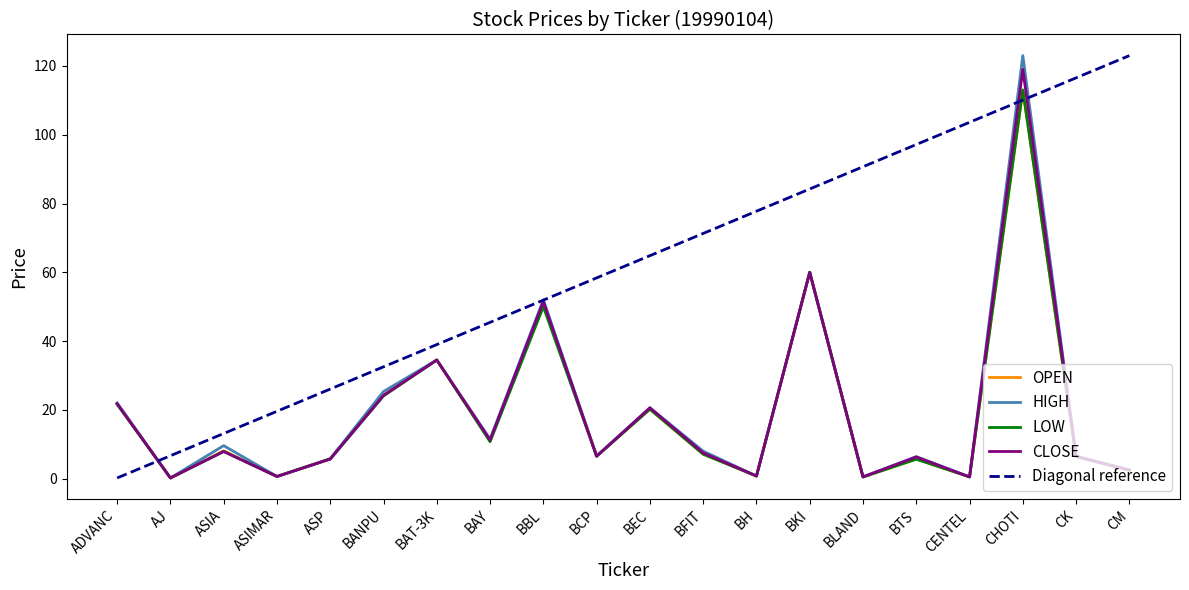

Reading left to right, list all the values displayed in this chart.

OPEN: 21.8	0.2	8.1	0.6	5.8	24.3	34.5	11.0	51.0	6.6	20.2	7.1	0.8	60.0	0.5	5.7	0.5	113.0	6.4	2.5
HIGH: 22.0	0.2	9.6	0.6	5.8	25.3	34.5	11.5	52.0	6.6	20.6	8.0	0.8	60.0	0.5	6.4	0.5	123.0	6.5	2.5
LOW: 21.6	0.2	7.9	0.6	5.7	24.1	34.5	10.8	50.0	6.5	20.2	7.1	0.8	60.0	0.5	5.7	0.5	113.0	6.4	2.5
CLOSE: 21.8	0.2	7.9	0.6	5.7	24.2	34.5	11.2	51.5	6.5	20.6	7.5	0.8	60.0	0.5	6.3	0.5	119.0	6.5	2.5